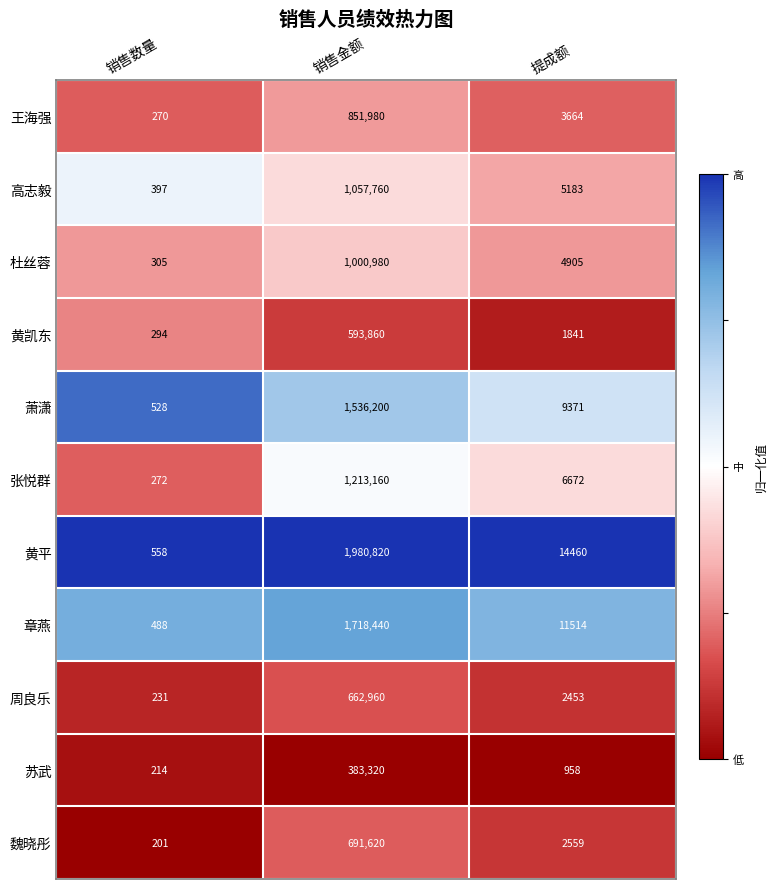

At which category is the sum across all series the highest?

销售金额